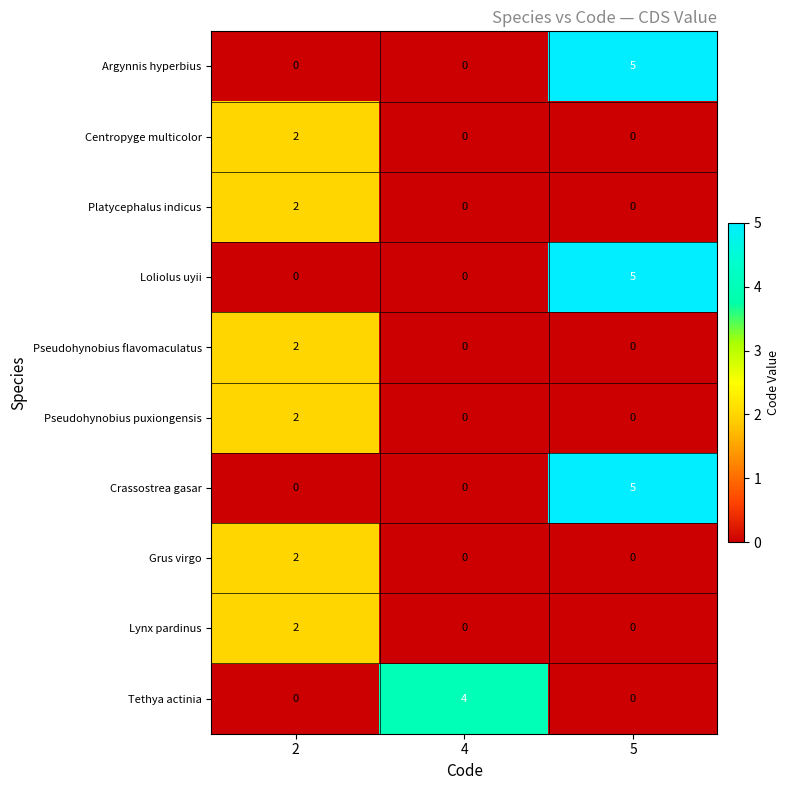

Which series changed the most between 2 and 4?

Tethya actinia